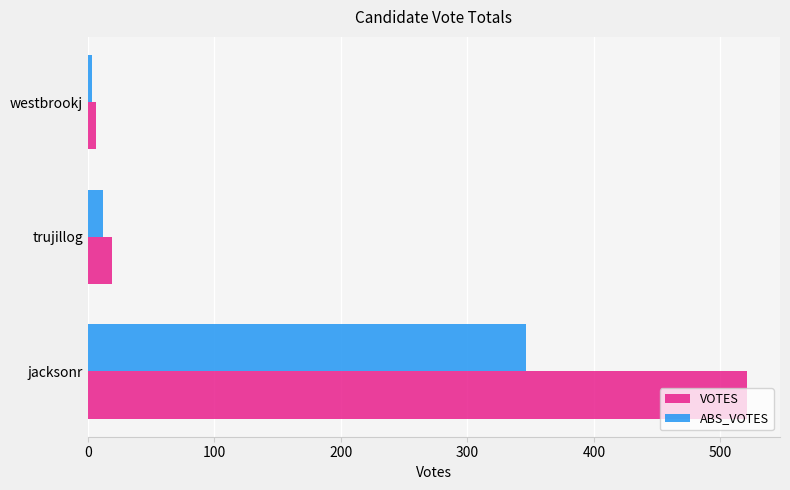

Where is ABS_VOTES nearest to the value 174?

trujillog